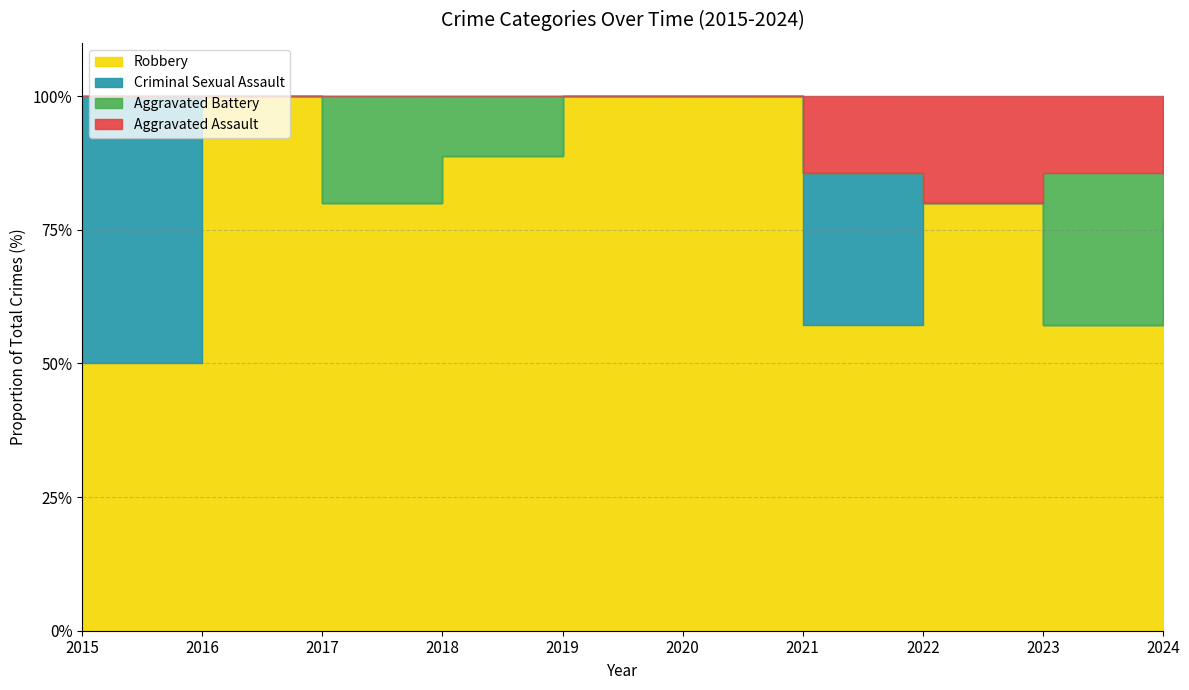

Does the chart display data point markers on the line(s)?

No